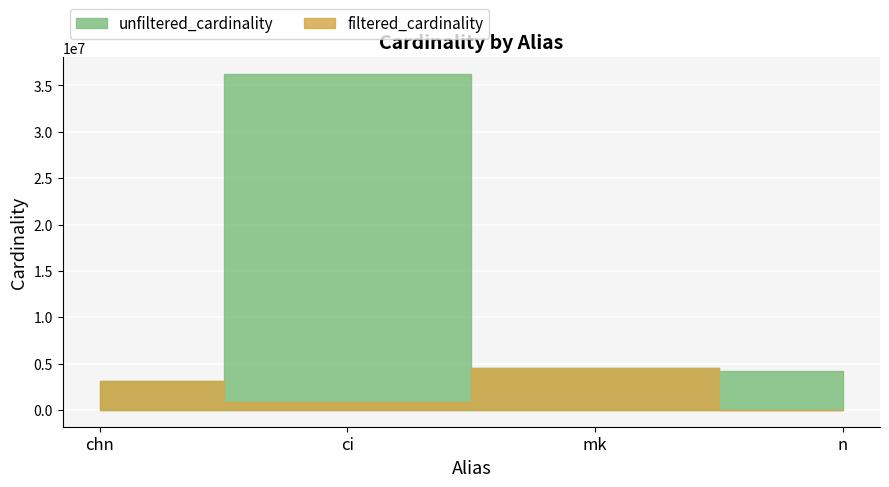

What is the total value across all series at chn?

6281188